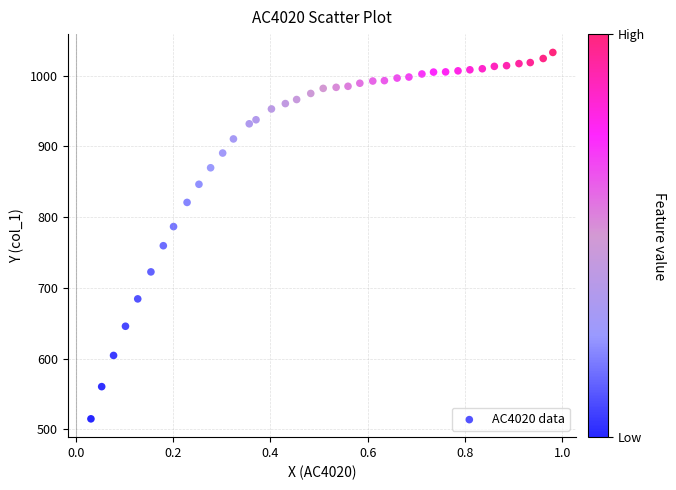

What is the range of Y values (max minus min)?

518.5